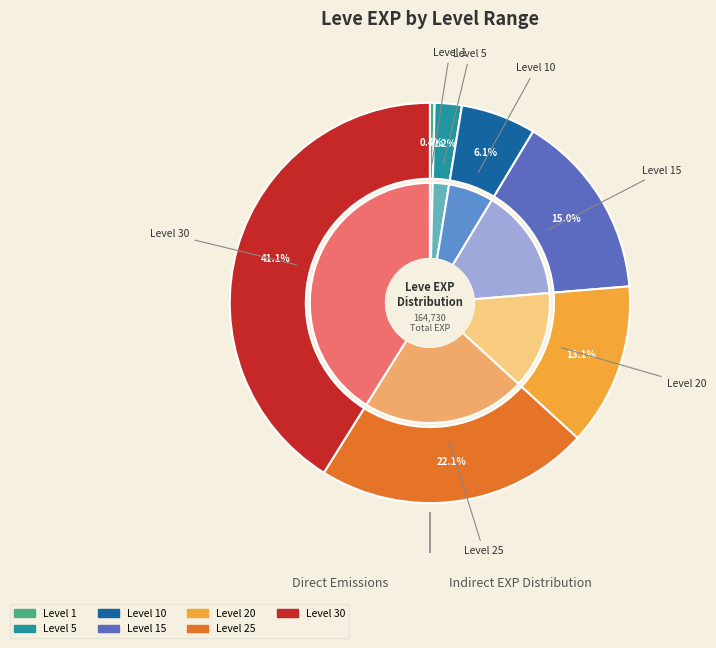

Which category has the smallest portion of the pie?

Level 1